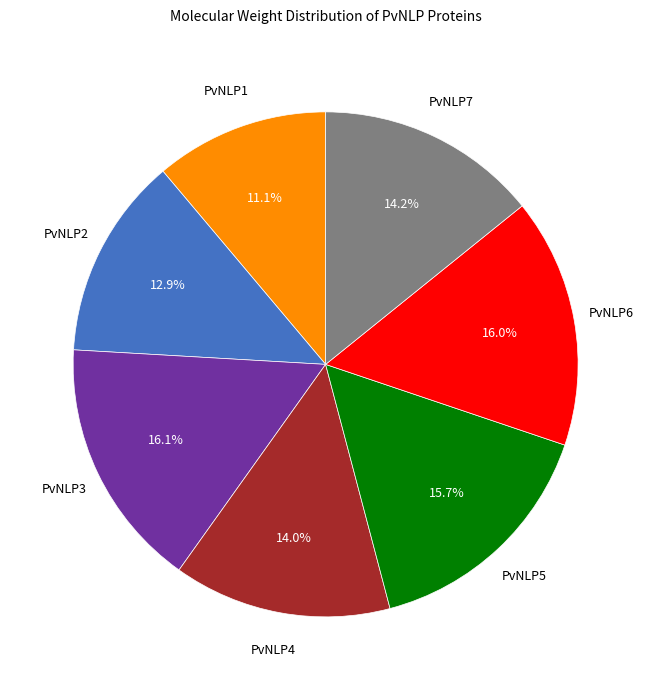

Does any single category account for the majority?

No